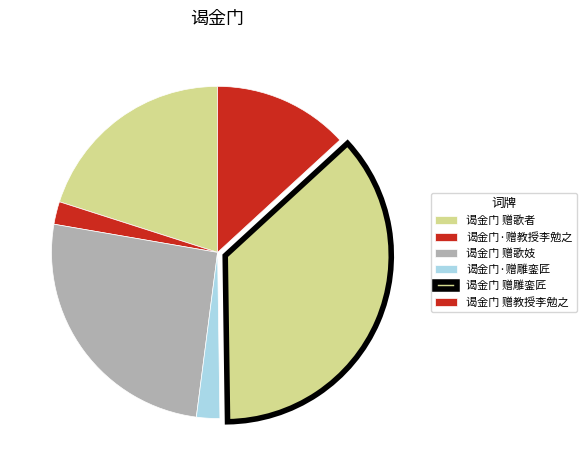

To the nearest percent, what percentage of the pie is 谒金门 赠歌者?

20%